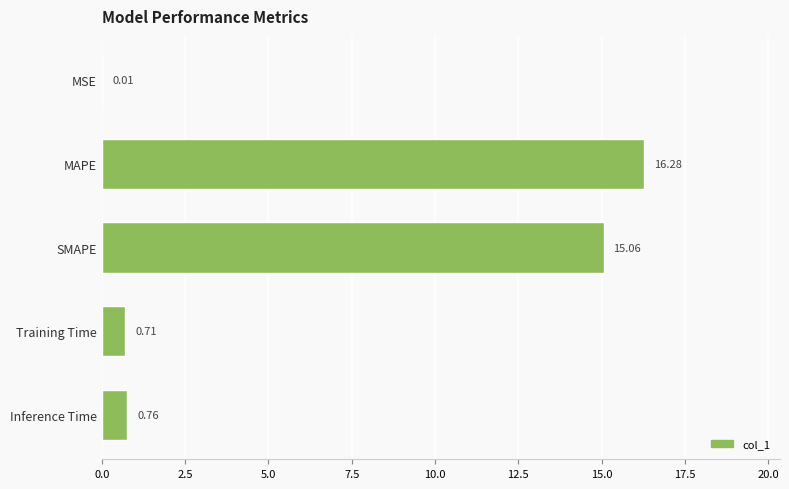

What is the change in value from MSE to SMAPE?

+15.1